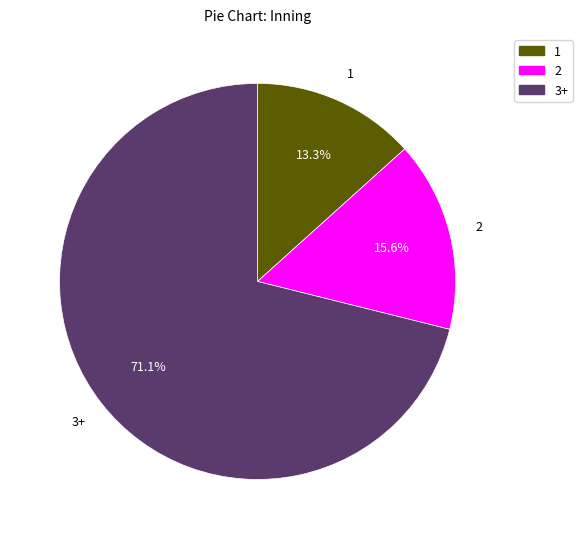

Is there a majority slice in this chart?

Yes